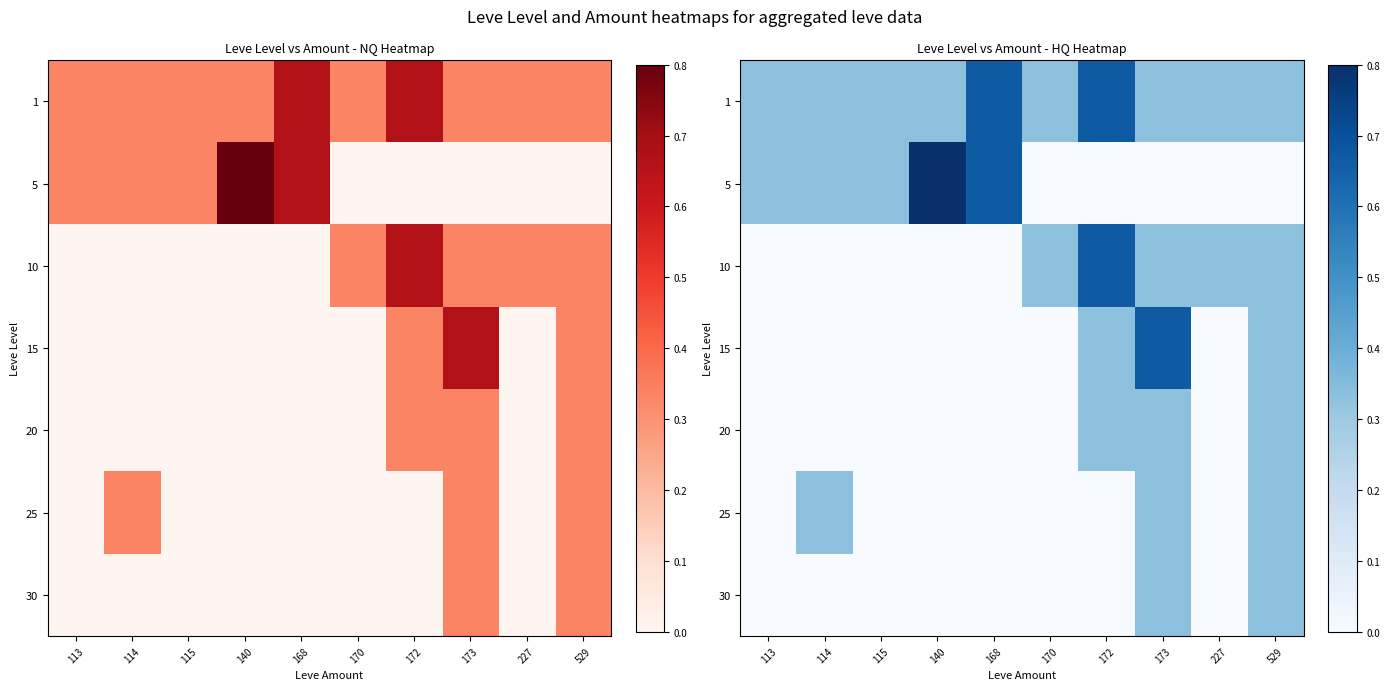

Which category has the lowest value in the 1 series?

113